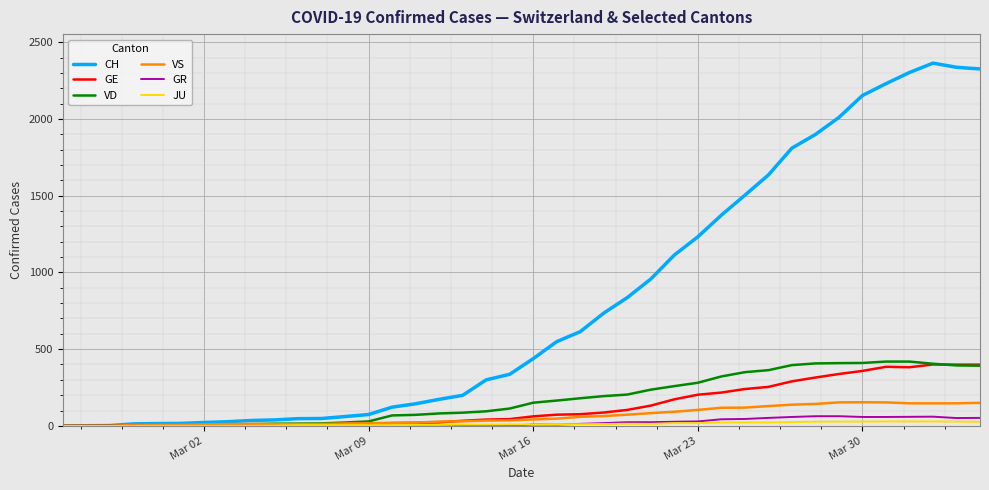

Which series has the largest range (max minus min)?

CH